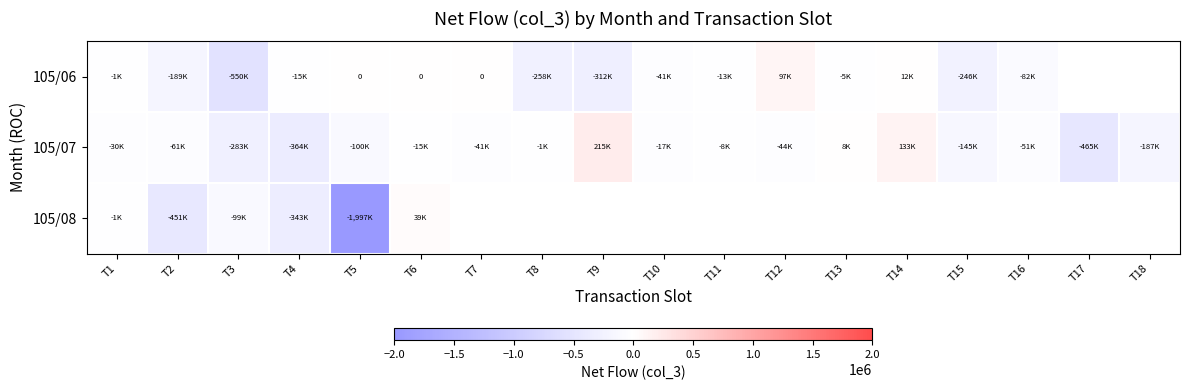

What is the total value across all series at T4?

-722000.0